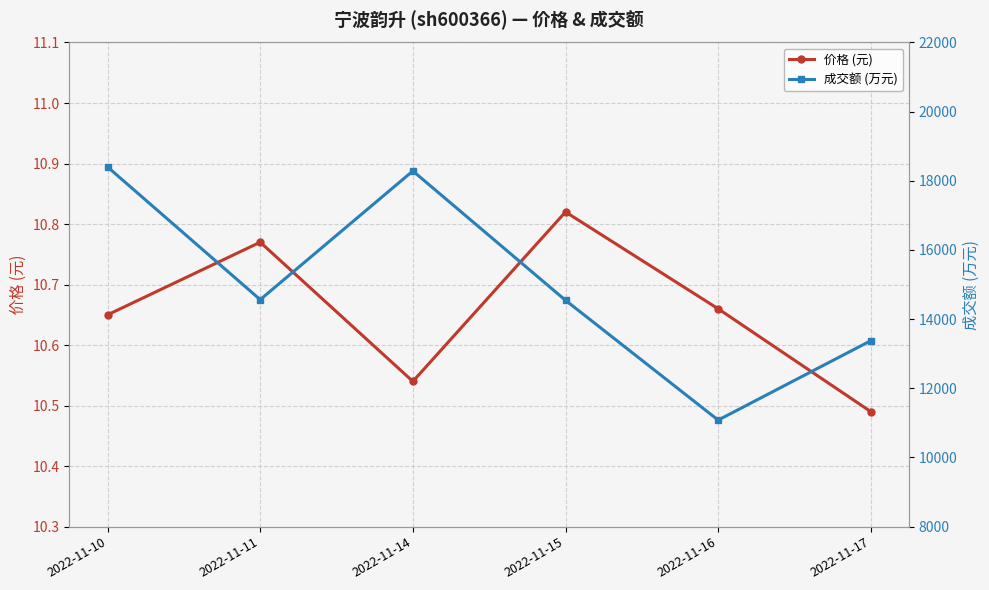

At 2022-11-16, list the series in order from smallest to largest.

价格 (元), 成交额 (万元)